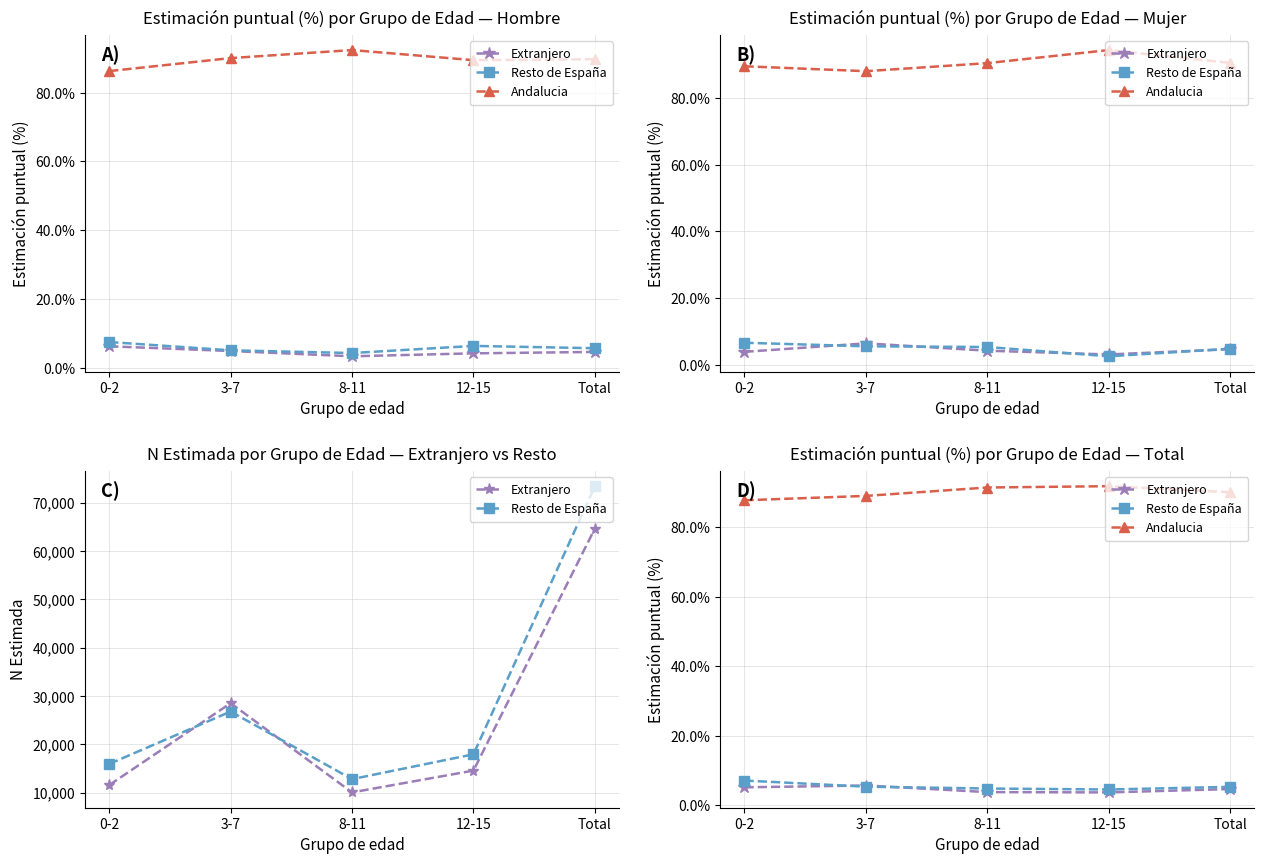

What is the spread (max minus min) of values at 12-15?

88.2